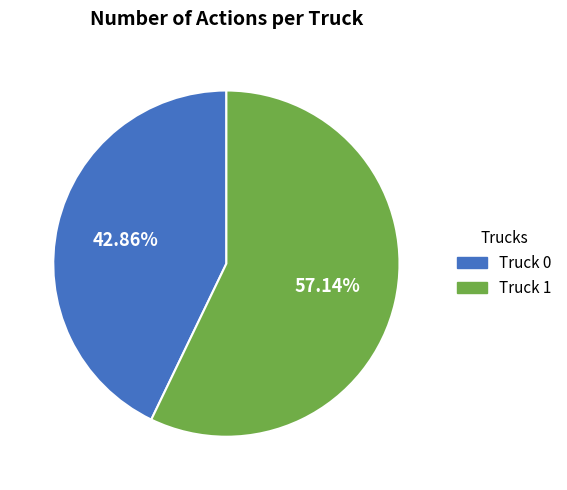

What is the smallest slice in the pie chart?

Truck 0